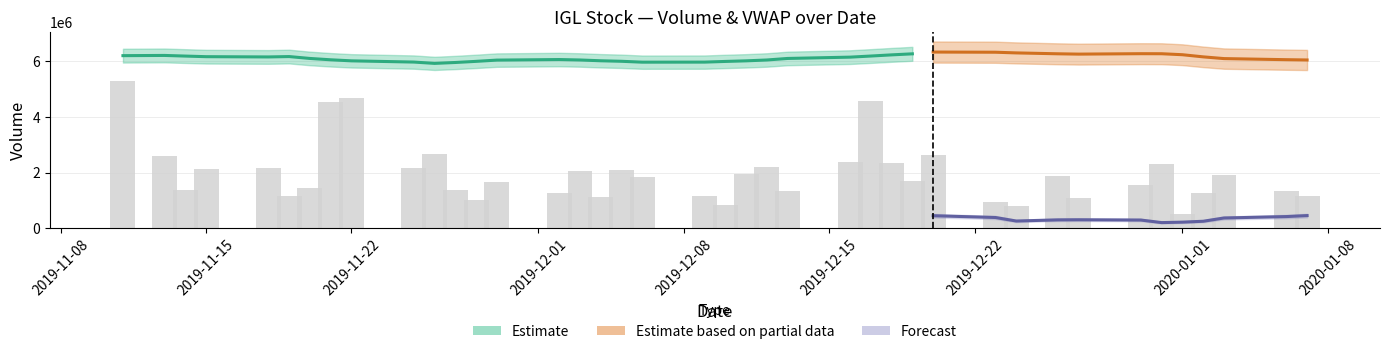

What is the sum of the Volume values at 26 and 11?

3711785.0